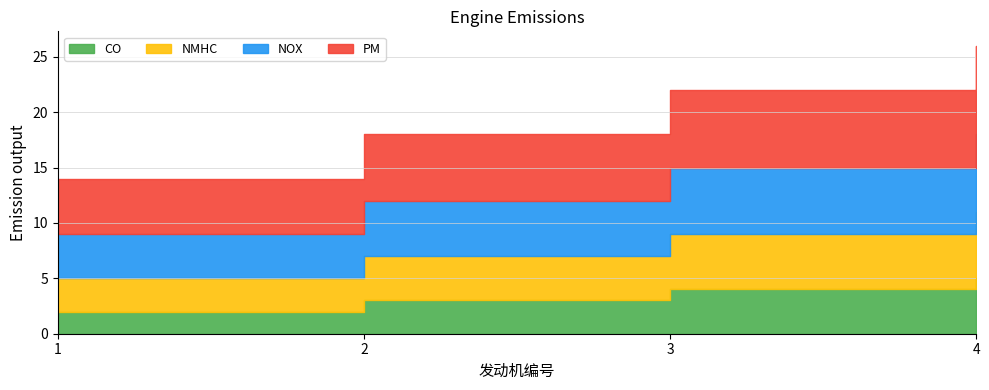

Reading left to right, extract all data points from this chart.

CO: 1=2	2=3	3=4	4=5
NMHC: 1=3	2=4	3=5	4=6
NOX: 1=4	2=5	3=6	4=7
PM: 1=5	2=6	3=7	4=8